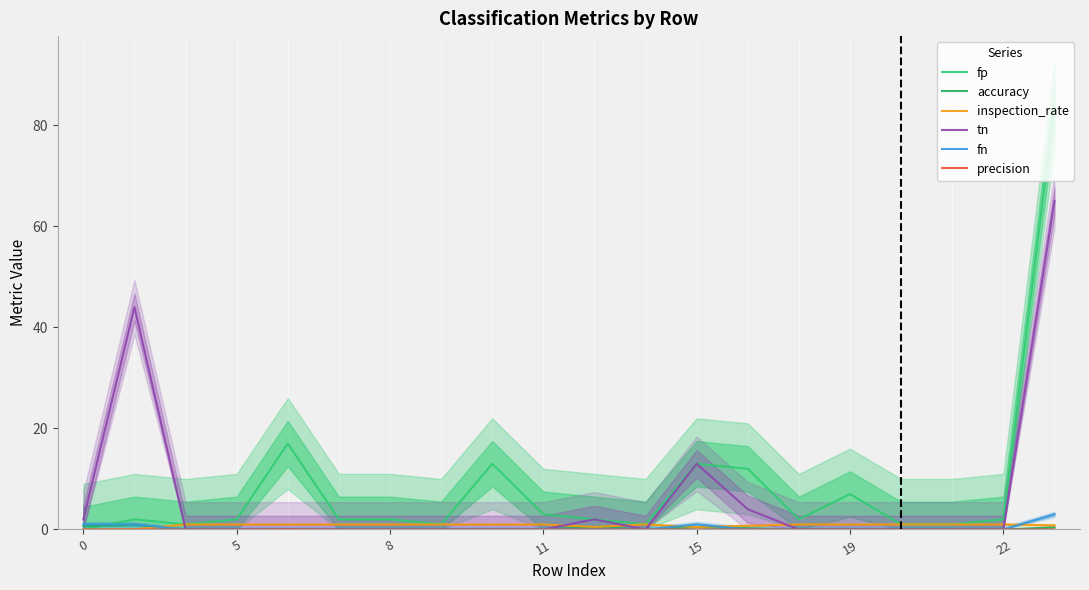

In fp, how many points are lower than both neighbors (excluding endpoints)?

4